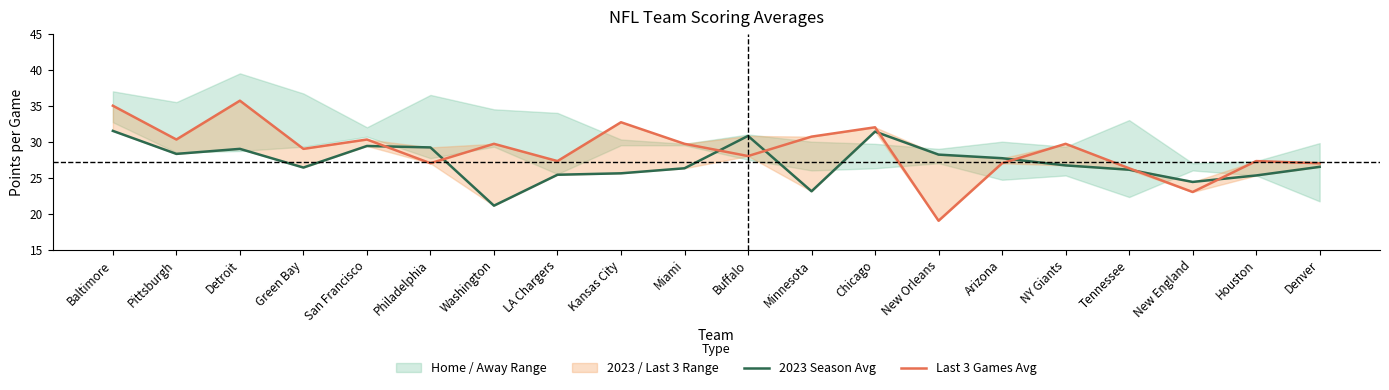

What is the label of the 16th point from the left?

NY Giants